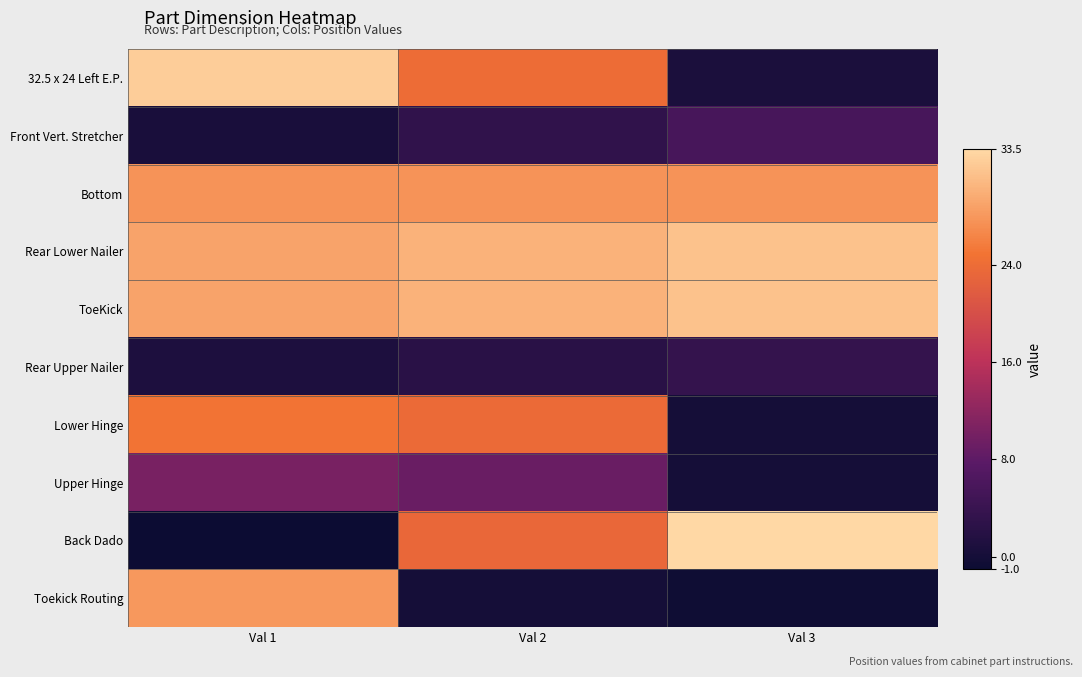

Reading left to right, extract all data points from this chart.

32.5 x 24 Left E.P.: Val 1=32.5	Val 2=24.0	Val 3=0.6
Front Vert. Stretcher: Val 1=0.6	Val 2=3.1	Val 3=5.6
Bottom: Val 1=27.7	Val 2=27.7	Val 3=27.7
Rear Lower Nailer: Val 1=29.0	Val 2=30.2	Val 3=31.5
ToeKick: Val 1=29.0	Val 2=30.2	Val 3=31.5
Rear Upper Nailer: Val 1=1.0	Val 2=2.2	Val 3=3.5
Lower Hinge: Val 1=24.9	Val 2=23.7	Val 3=0.0
Upper Hinge: Val 1=10.3	Val 2=9.1	Val 3=0.0
Back Dado: Val 1=-1.0	Val 2=23.3	Val 3=33.5
Toekick Routing: Val 1=28.0	Val 2=-0.0	Val 3=-0.7